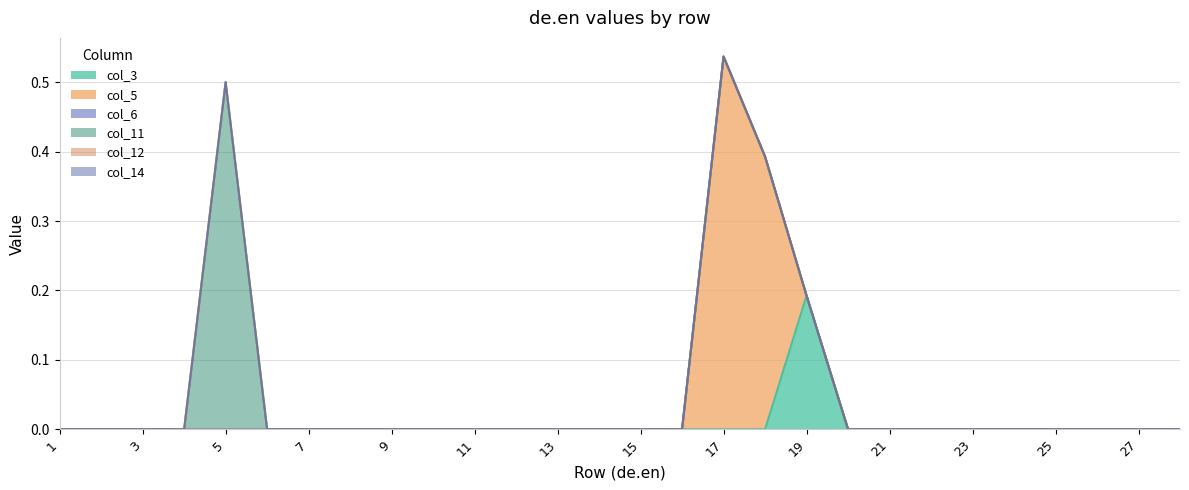

How many categories are shown in the chart?

28